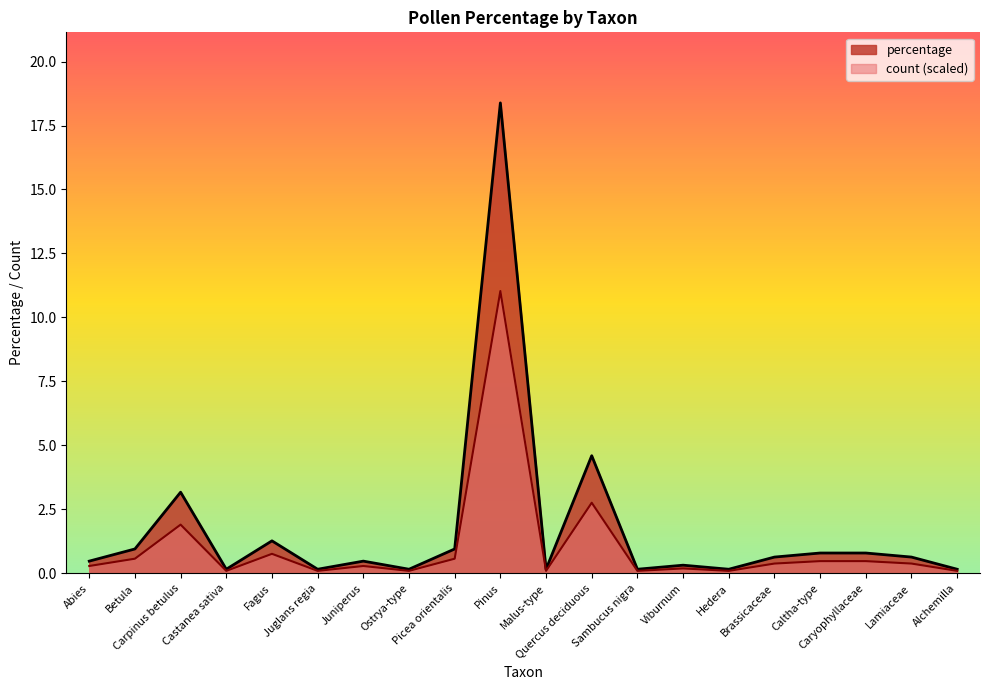

True or false: count and percentage intersect in this chart.

False